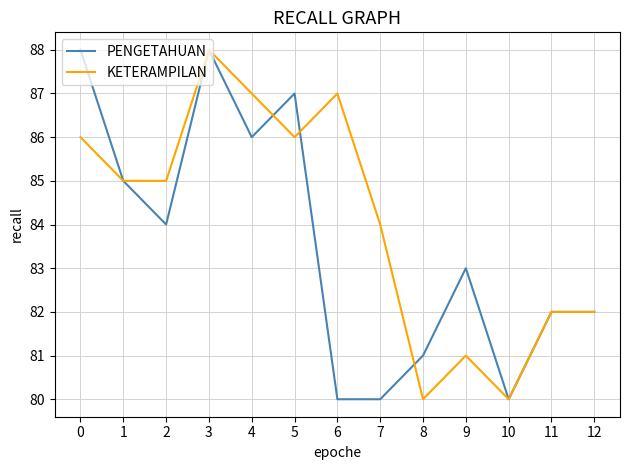

True or false: PENGETAHUAN has a value of 112 at 11.

False